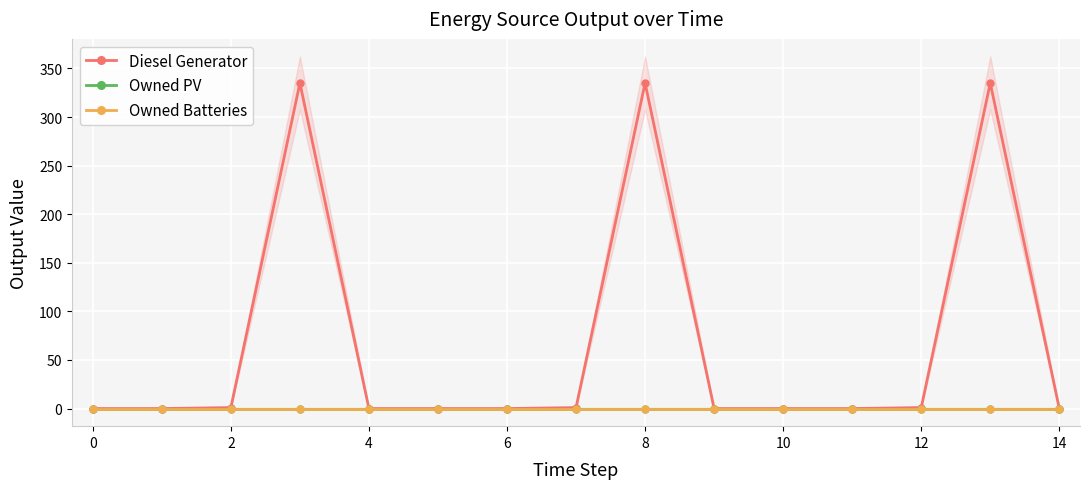

True or false: Owned Batteries and Owned PV cross at least once.

False